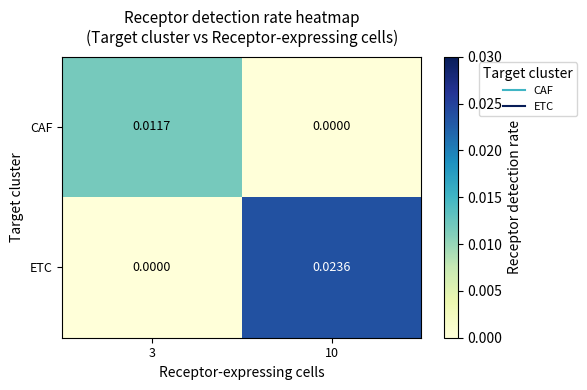

At how many categories does at least one series exceed 0?

2